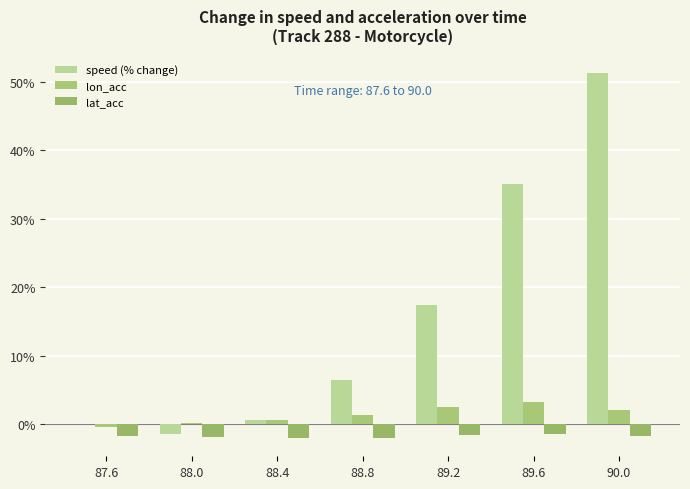

At how many categories does at least one series exceed 14?

3